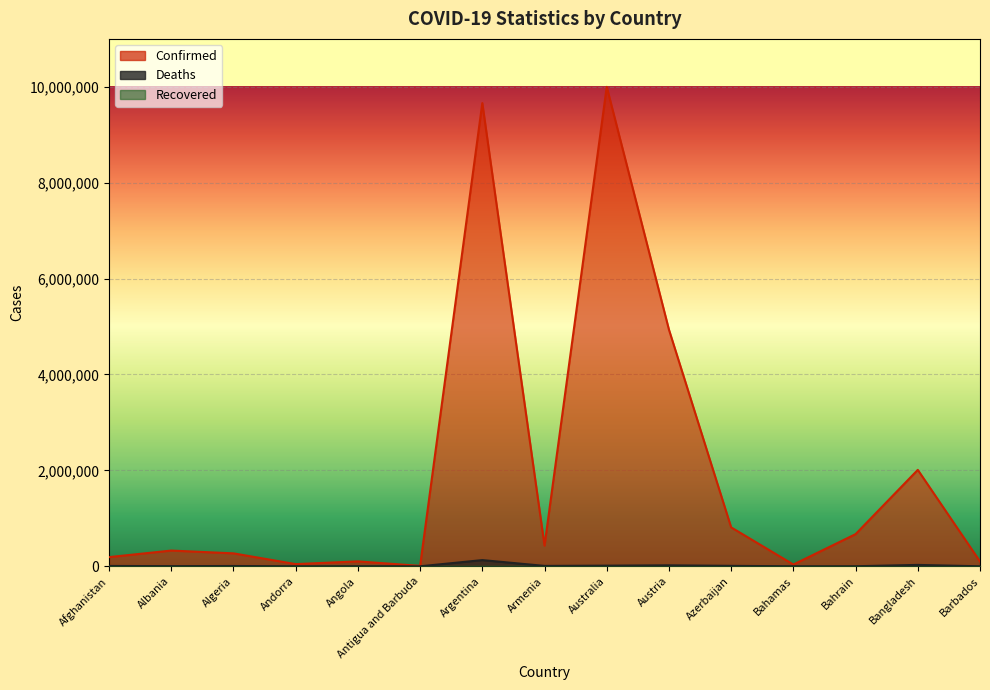

Which series has the largest total across all categories?

Confirmed